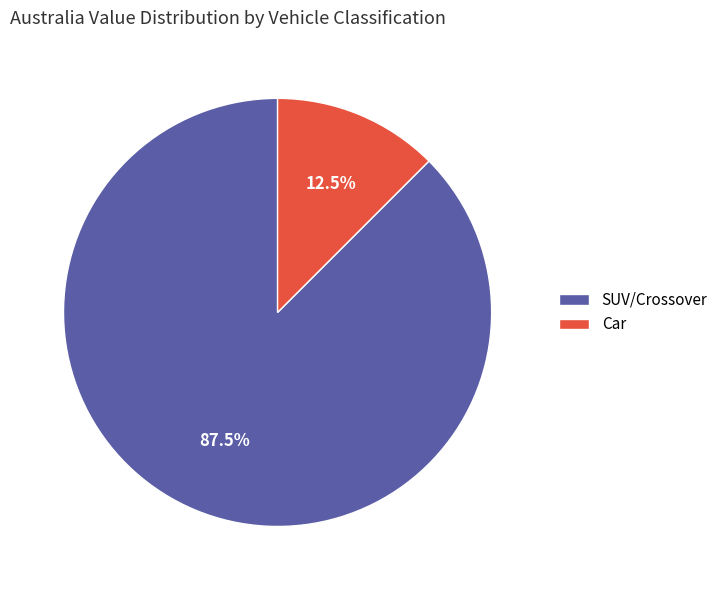

Which category accounts for the majority?

SUV/Crossover